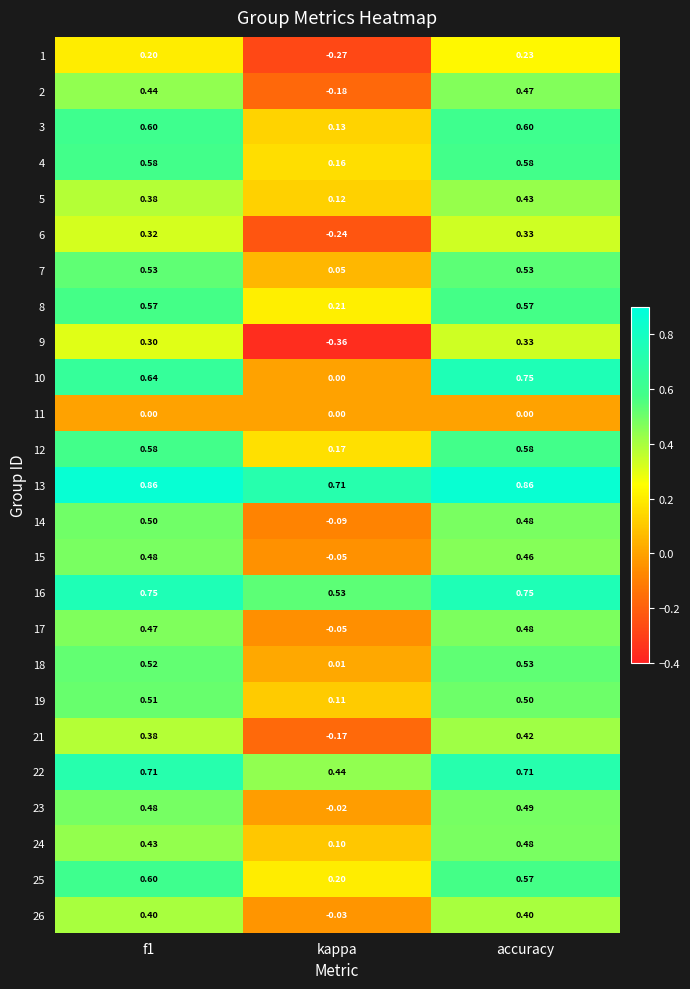

Is the value of 17 at accuracy greater than the value of 13 at accuracy?

No